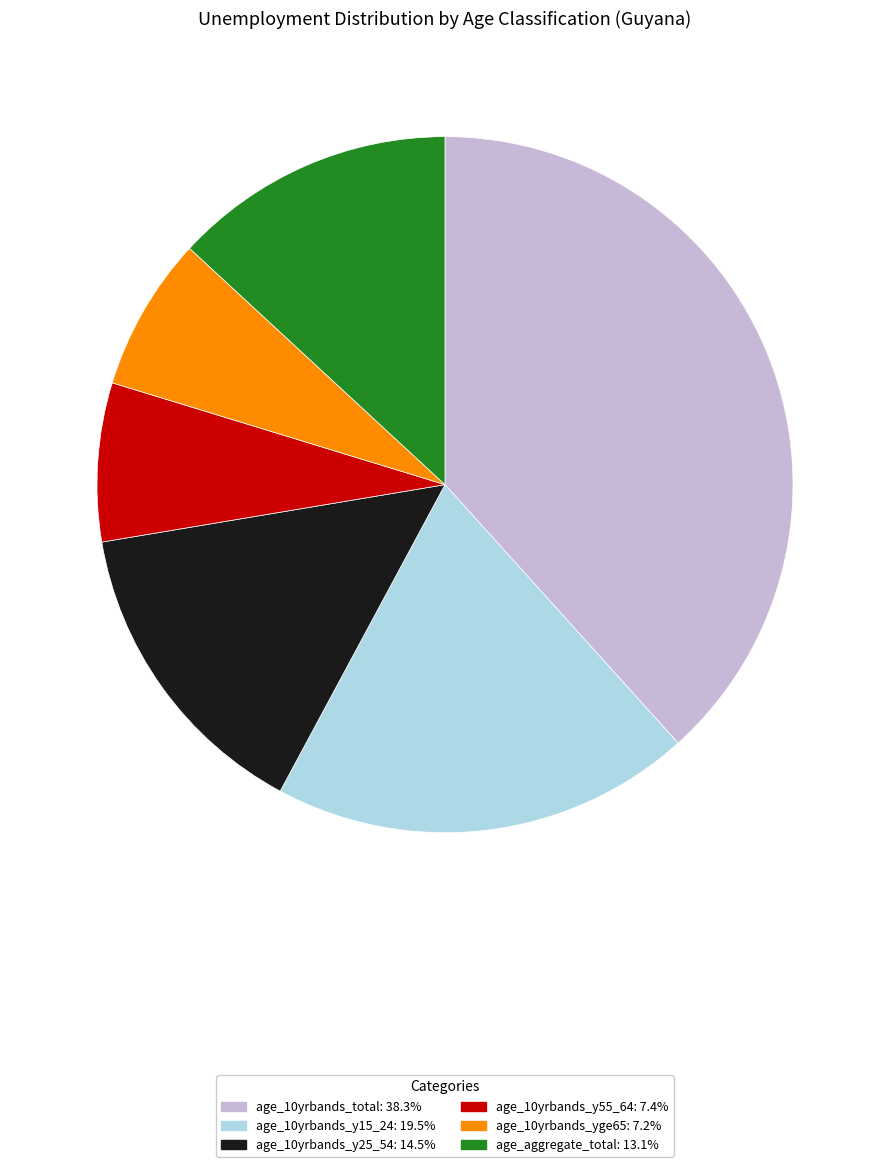

Which category has the biggest portion of the pie?

age_10yrbands_total